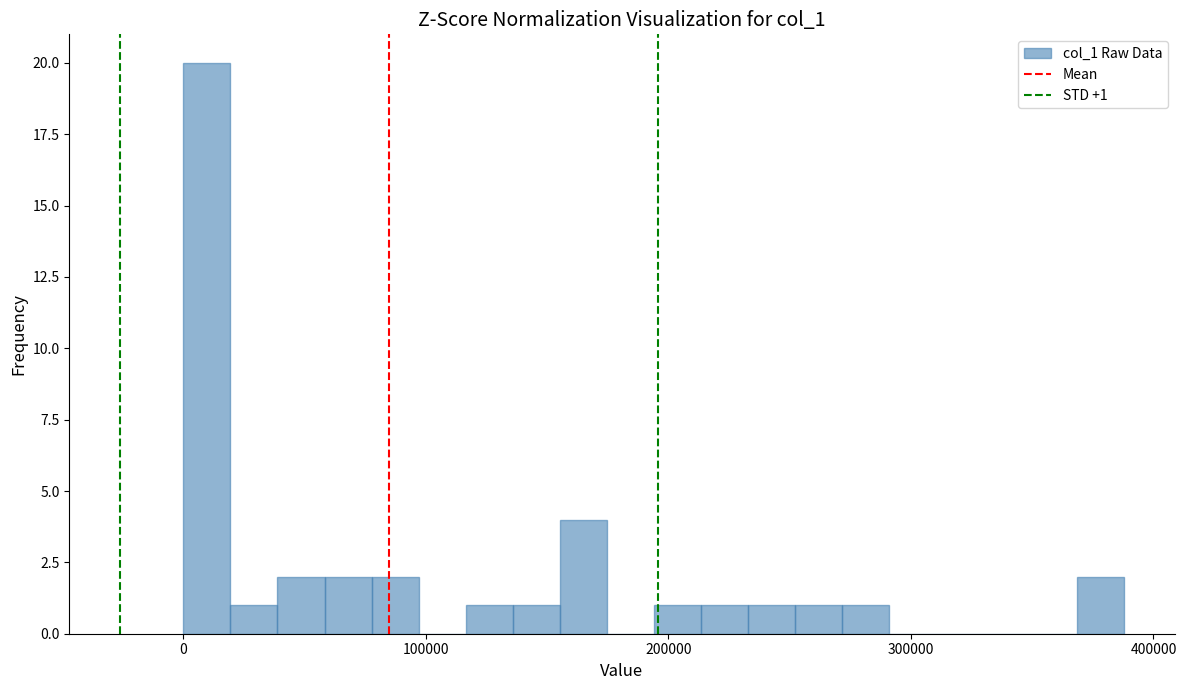

Around what value on the x-axis is the tallest bar? Give the approximate position of its centre, as read against the axis.

10000